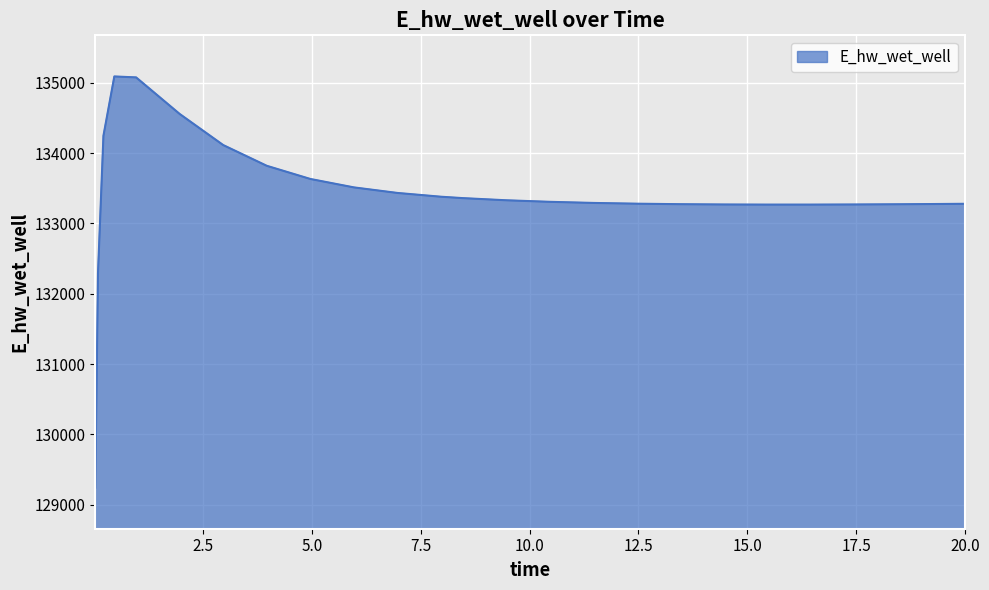

What is the difference between the second highest and second lowest values?

2782.3